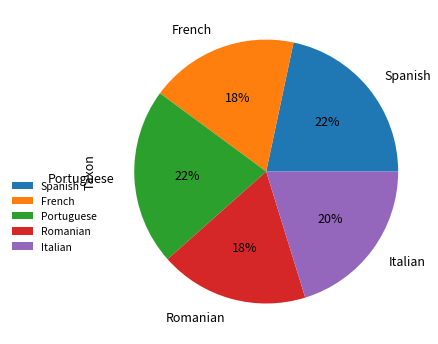

Combined, do Italian and Romanian account for over 50%?

No